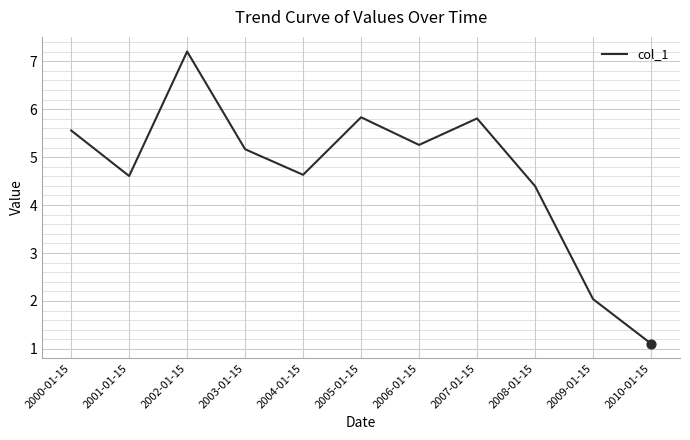

What is the change in value from 2001-01-15 to 2003-01-15?

+0.6